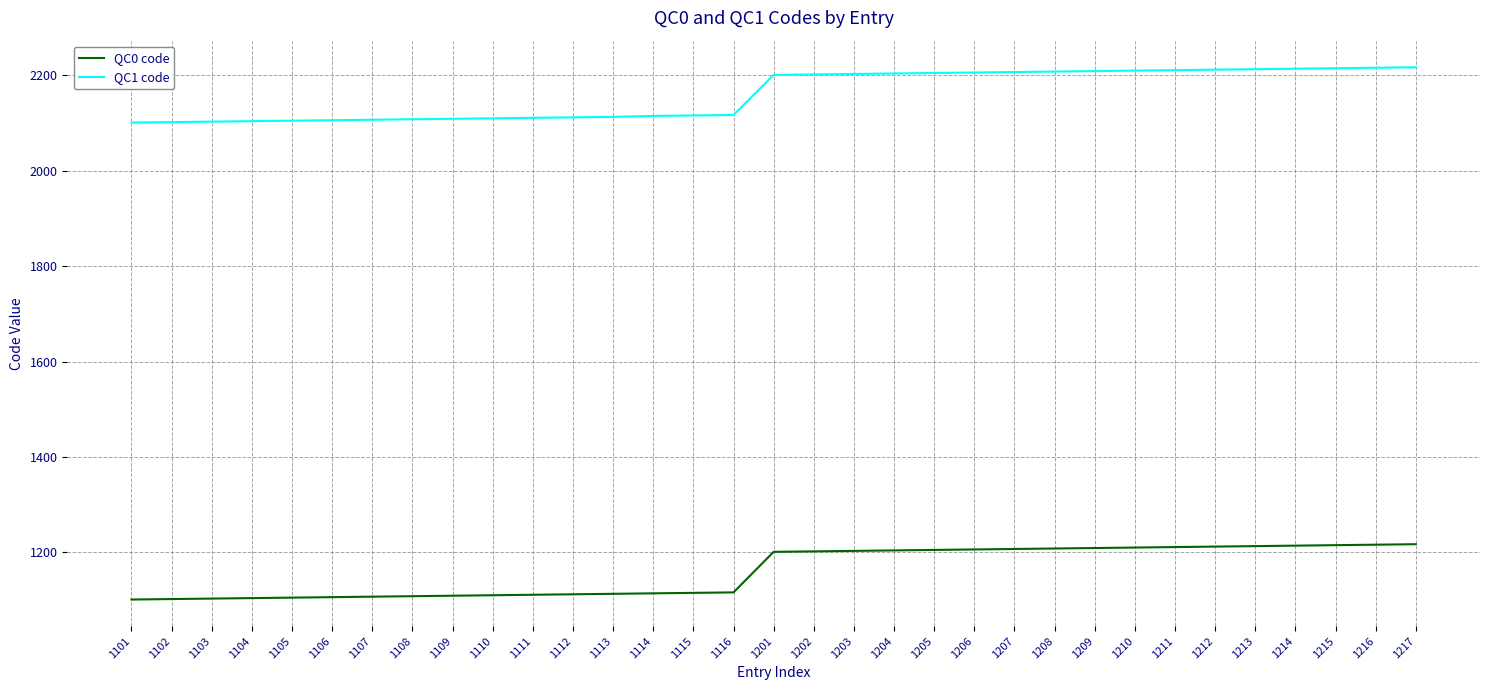

Is the value of QC1 code at 1112 greater than the value of QC0 code at 1212?

Yes